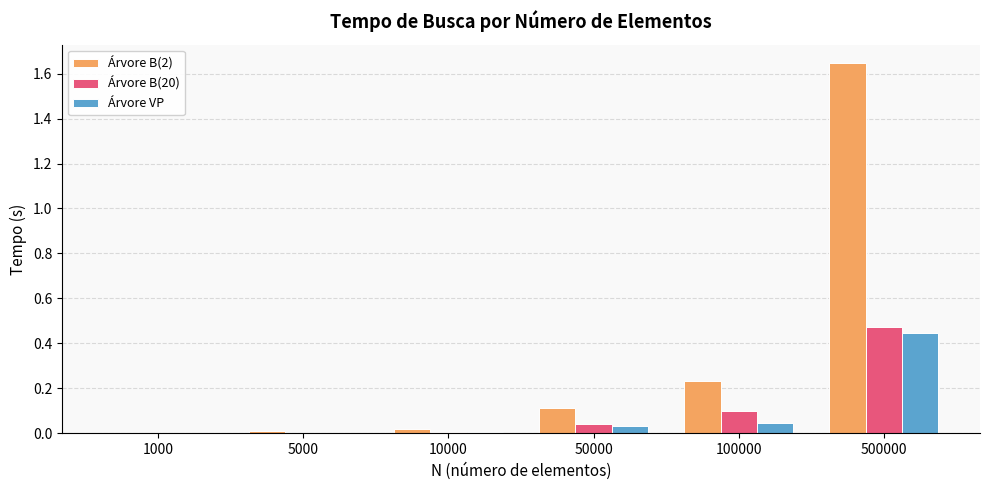

At which label does Árvore B(20) reach its peak?

500000